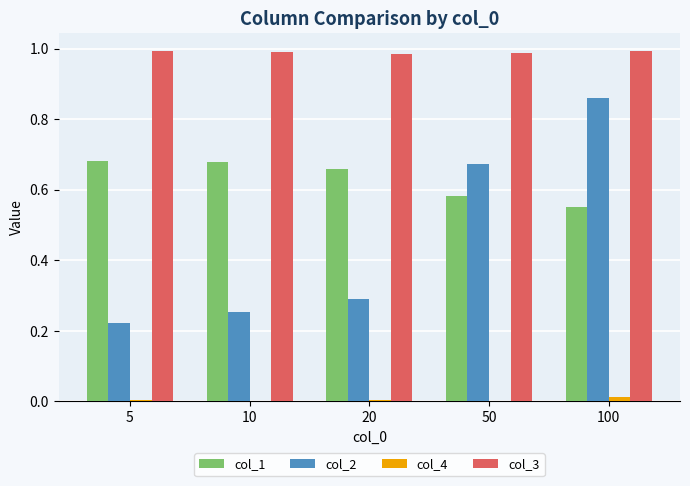

What are all the series names shown in the legend?

col_1, col_2, col_4, col_3